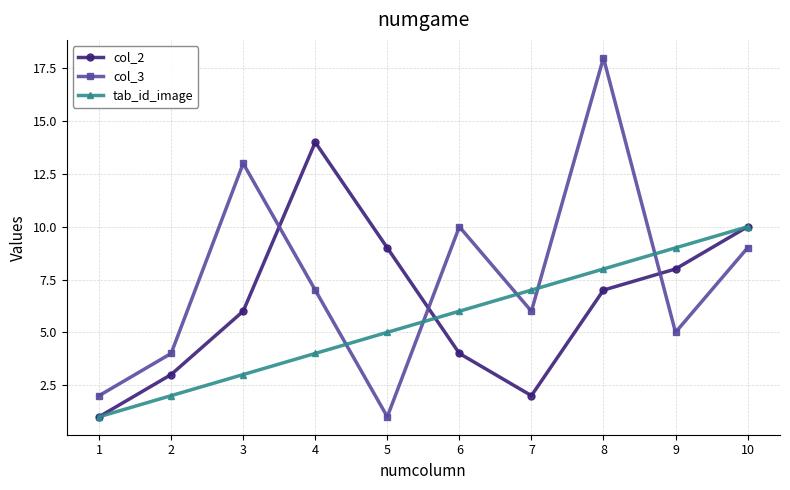

What is the greatest value displayed?

18